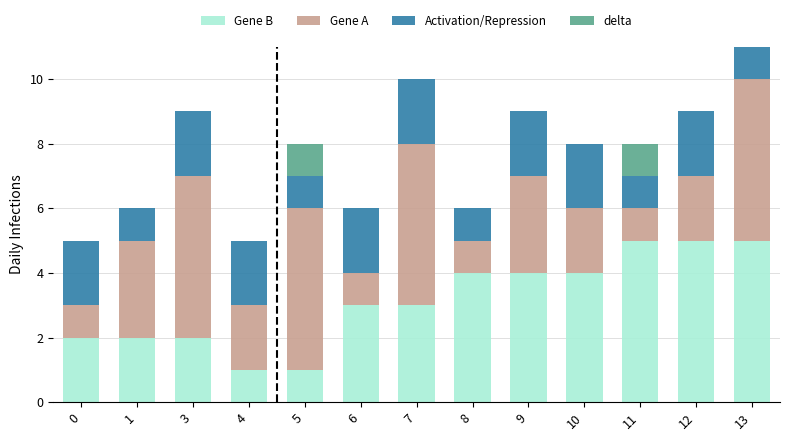

The value of Gene B at 5 is 2. True or false?

False